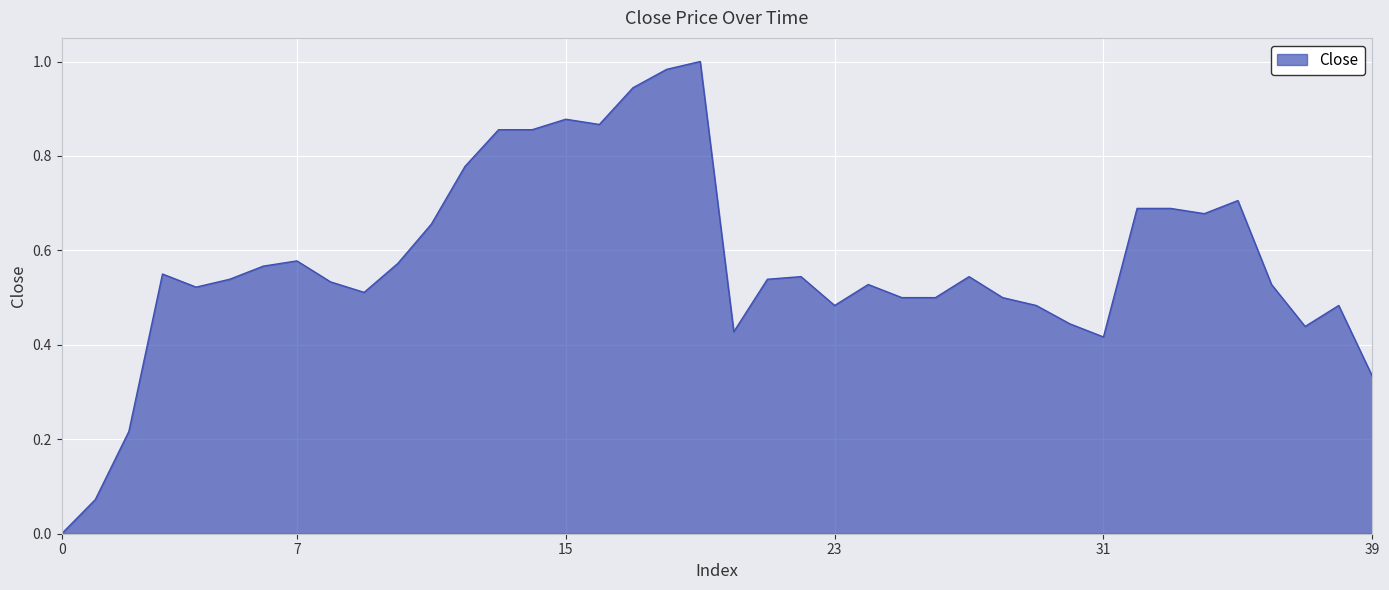

The value at 23 is 0.7. True or false?

False